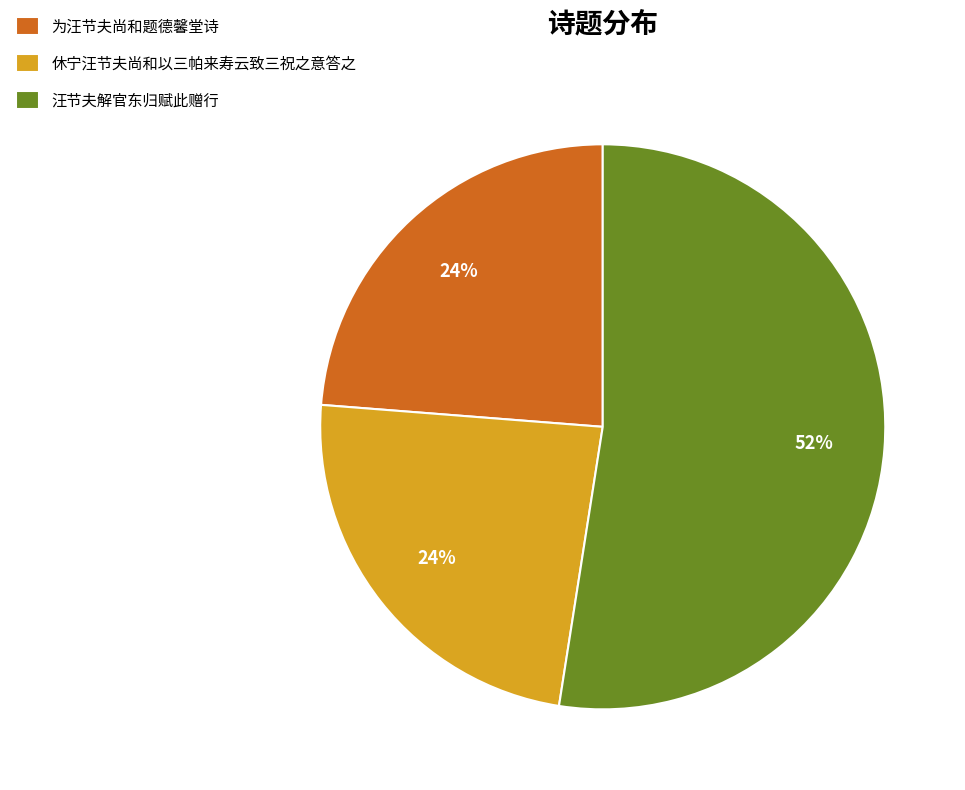

Is it true that 汪节夫解官东归赋此赠行 is 46% of the pie?

False